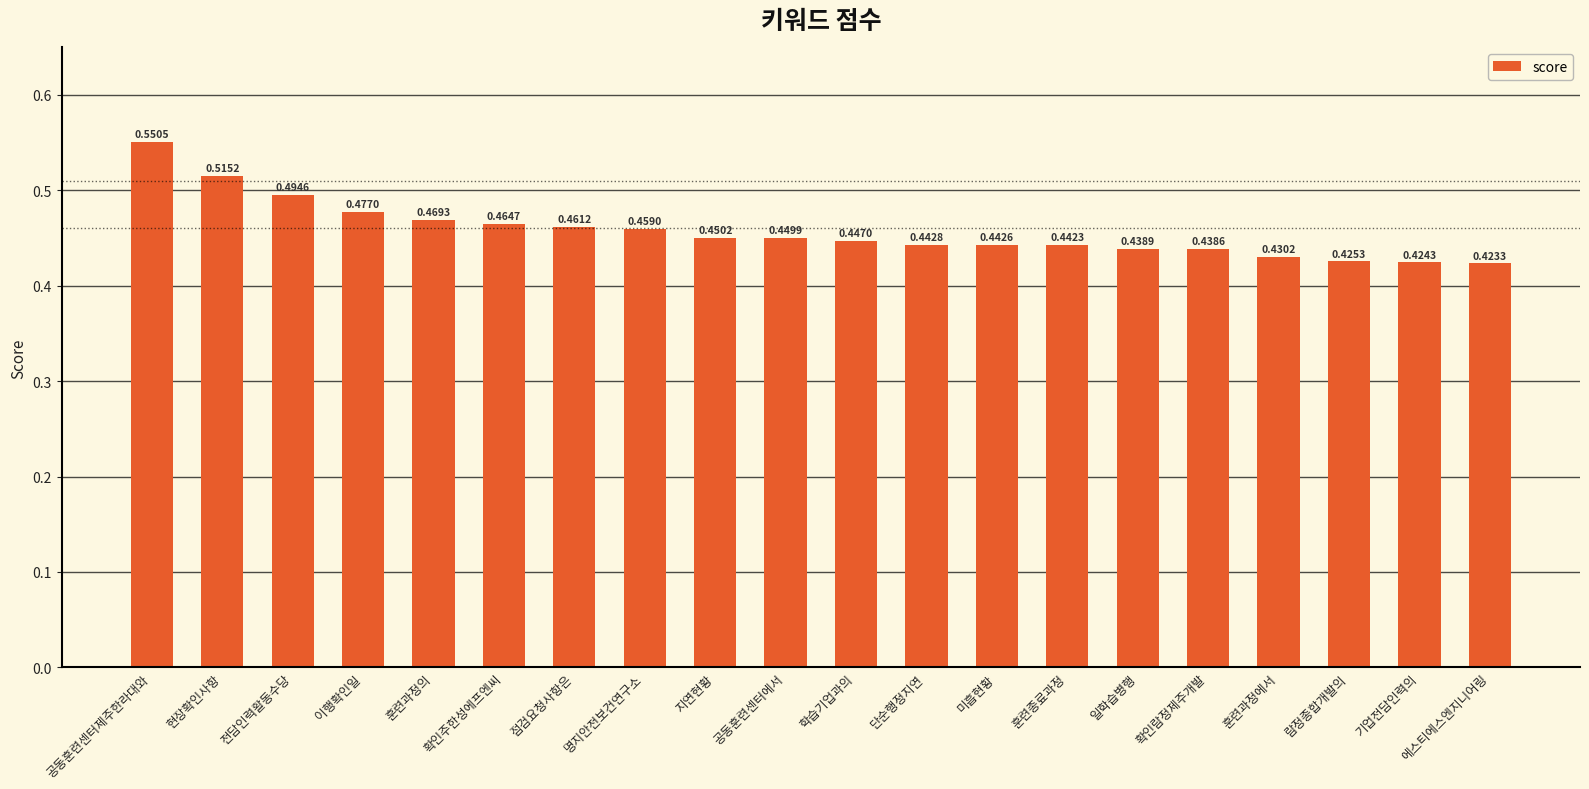

What is the label of the 13th bar from the right?

명지안전보건연구소